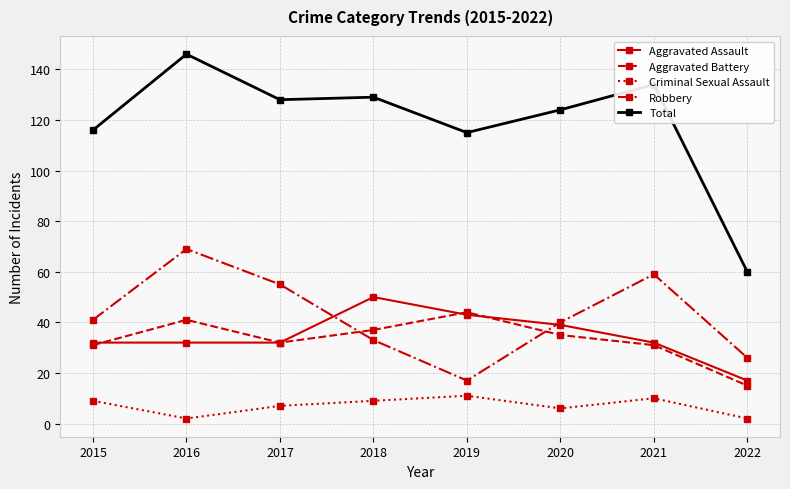

The value of Total at 2022 is 60. True or false?

True